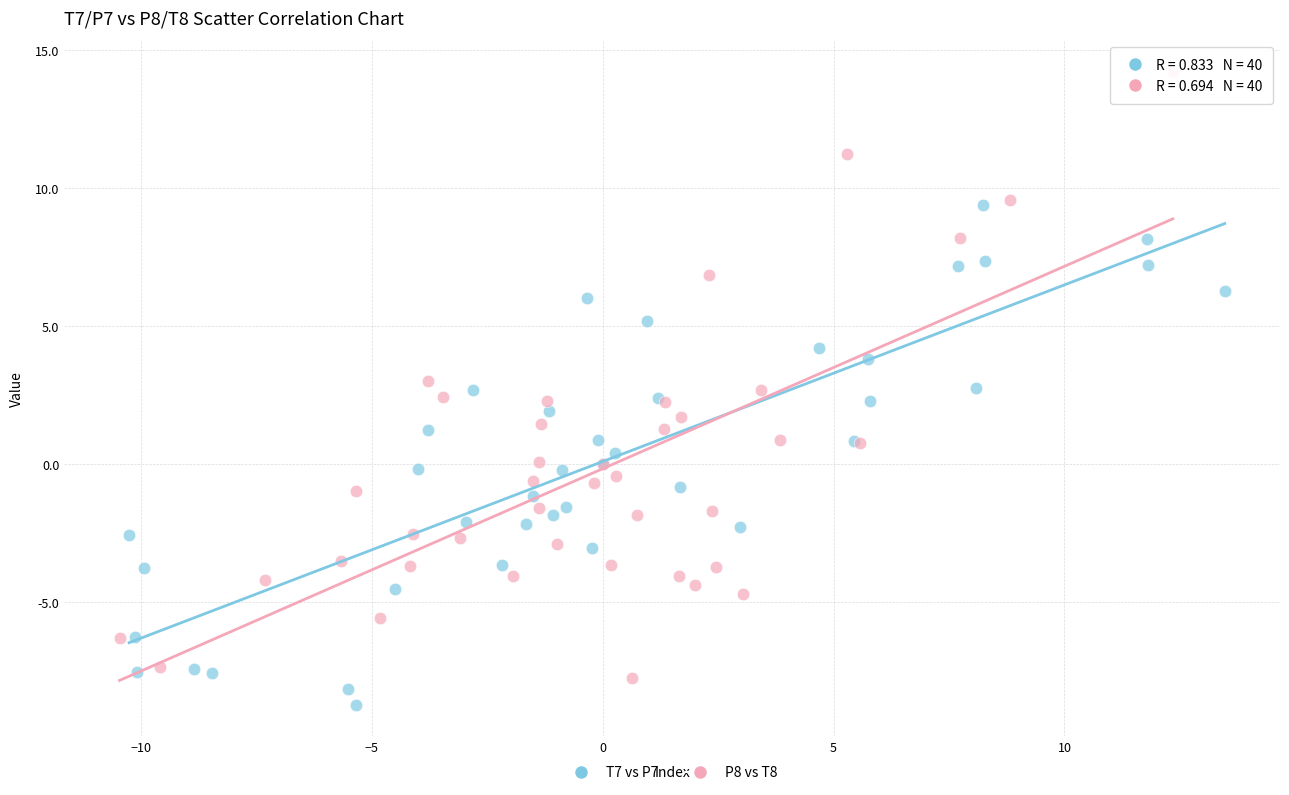

Which series has the largest Y range (max minus min)?

P8 vs T8